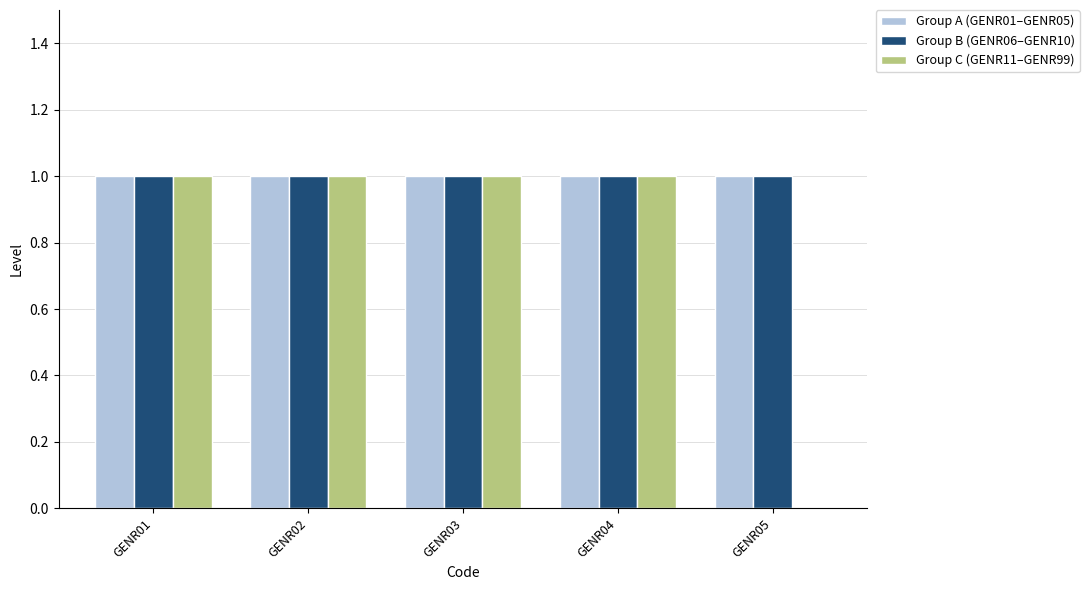

Between GENR04 and GENR05, which series saw the biggest shift?

Group C (GENR11–GENR99)